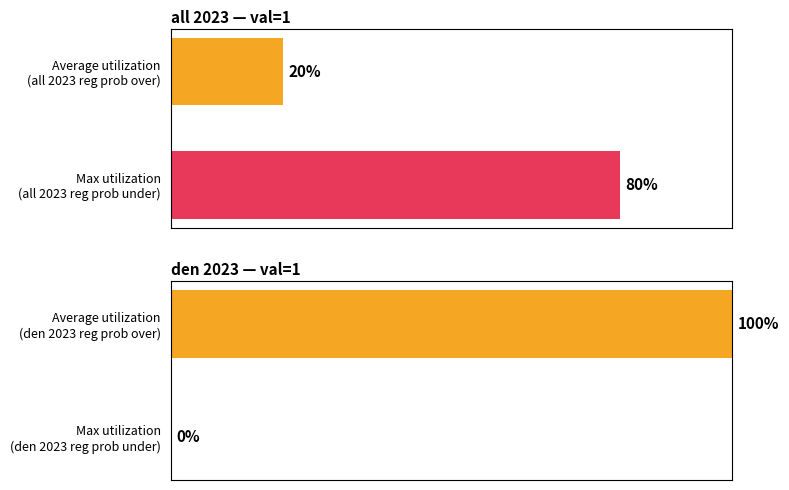

What is the value of the den 2023 regular prob over bar at the 1st from the left?

100